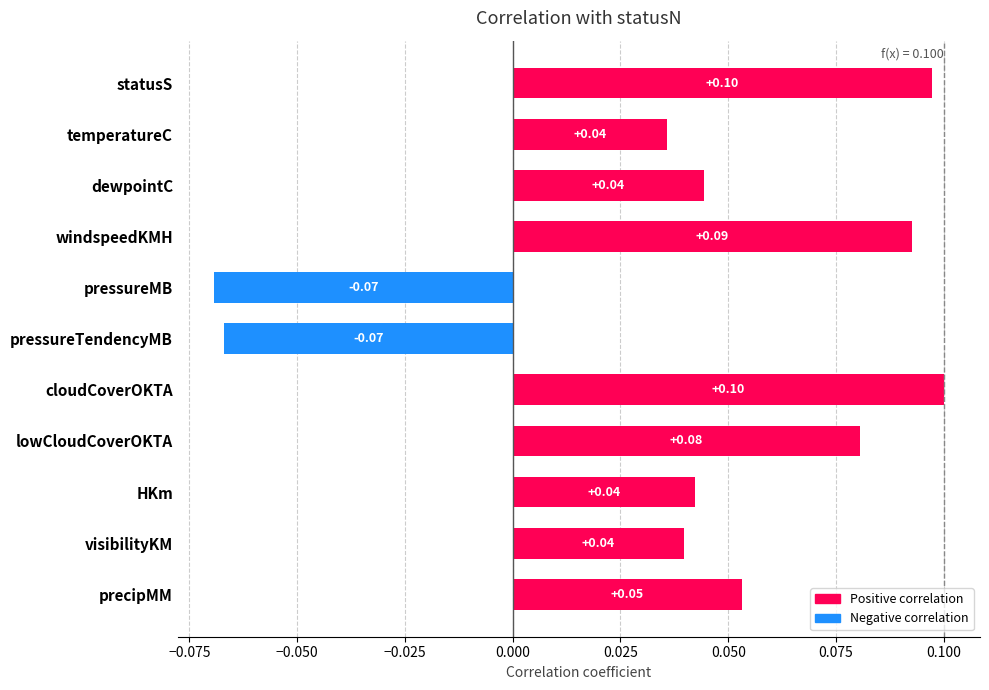

What is the label of the 10th bar from the top?

visibilityKM